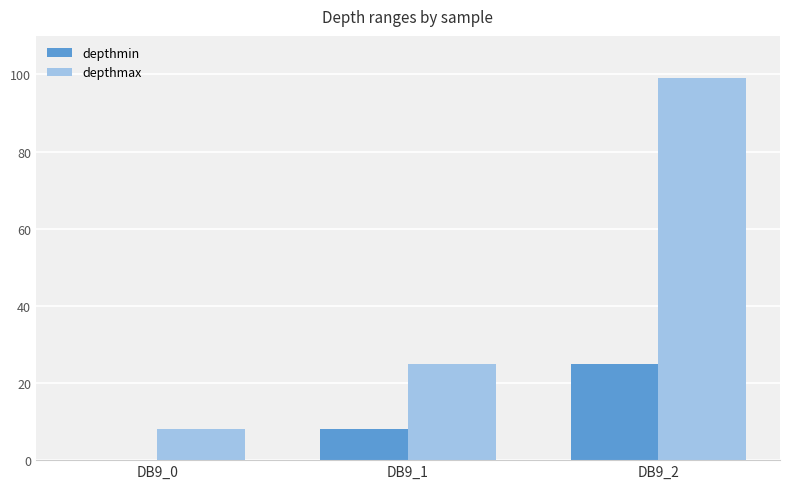

Which series has the largest total across all categories?

depthmax